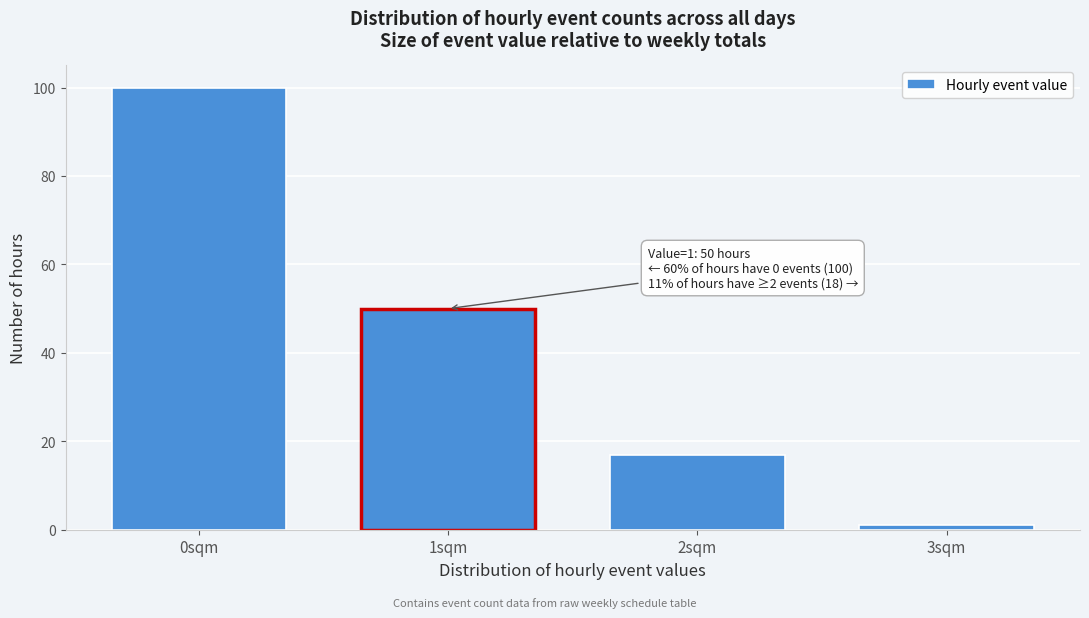

Reading right to left, list all the values displayed in this chart.

1	17	50	100